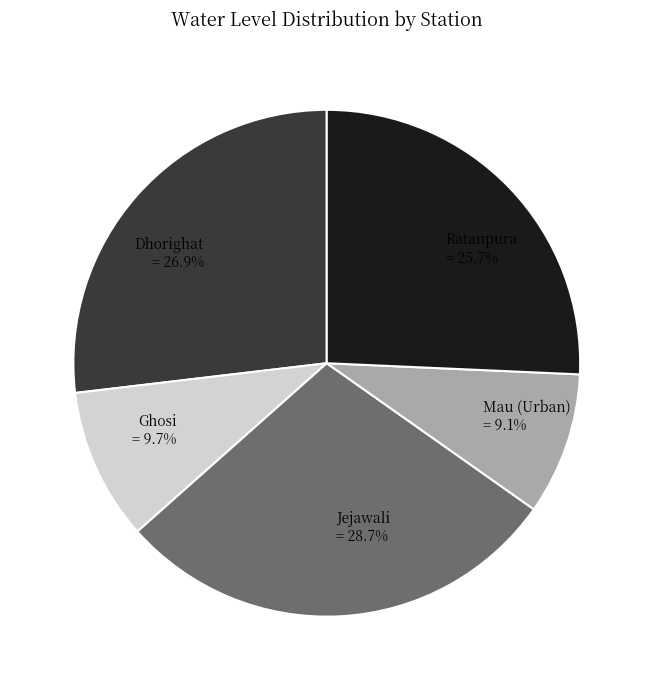

What portion of the pie excludes Ghosi?

90.3%